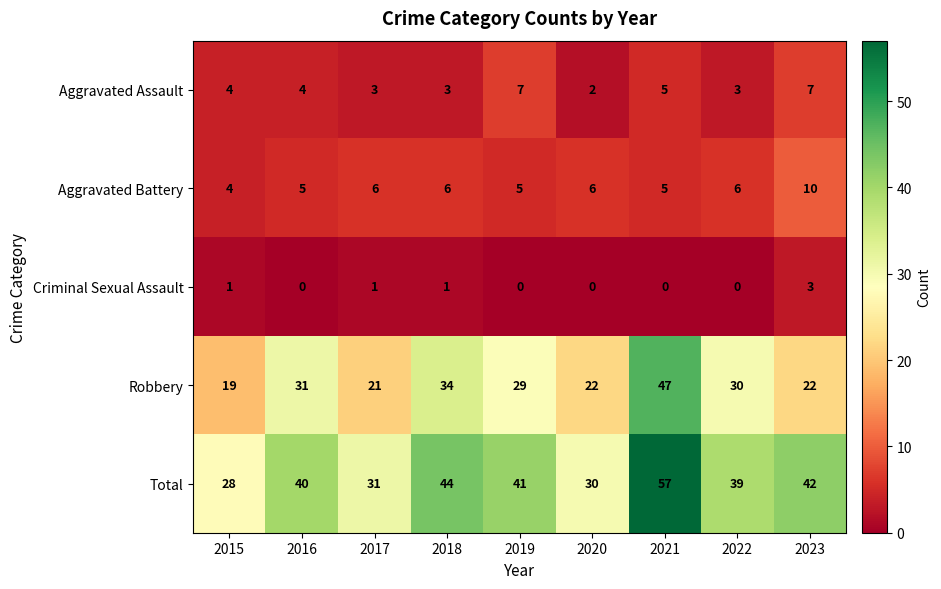

What is the total value across all series at 2021?

114